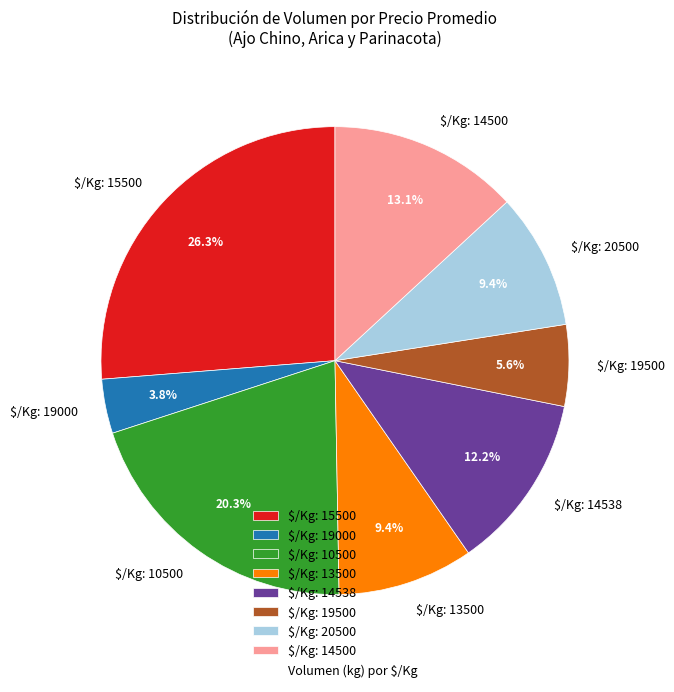

How much of the chart is everything except $/Kg: 13500?

90.6%